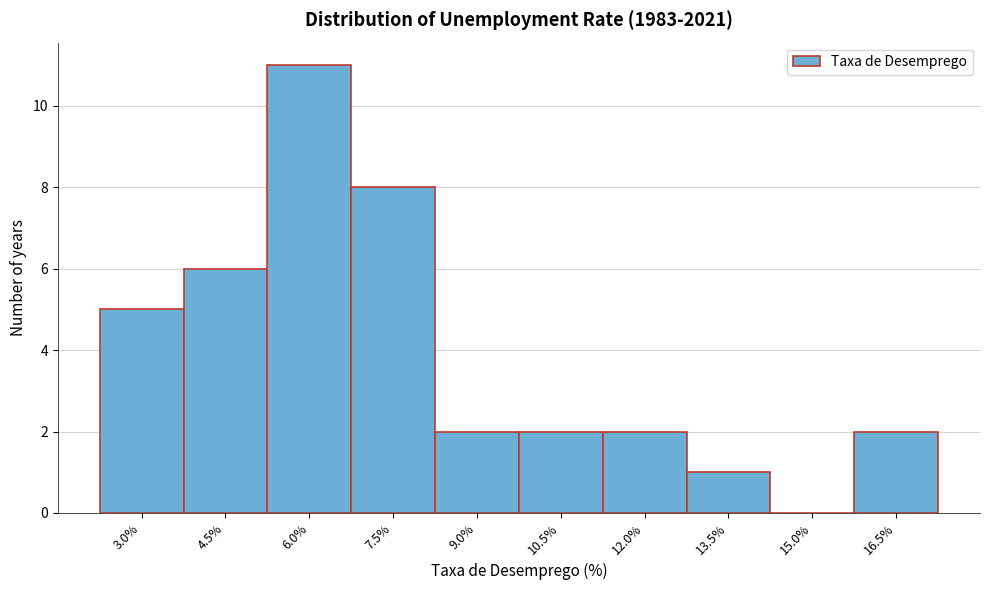

Reading left to right, transcribe all the data shown in this chart.

3.0%=5	4.5%=6	6.0%=11	7.5%=8	9.0%=2	10.5%=2	12.0%=2	13.5%=1	15.0%=0	16.5%=2